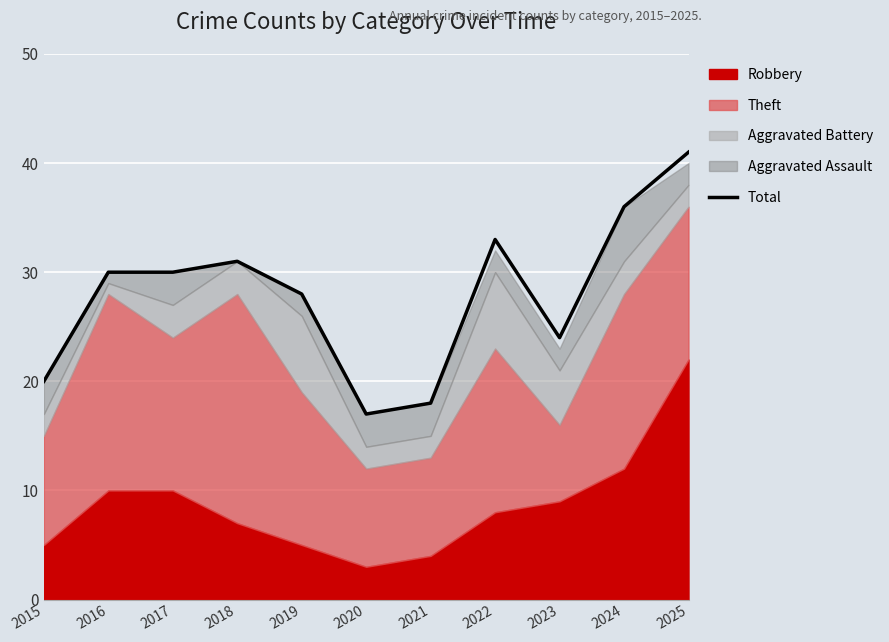

What is the greatest value displayed?

41